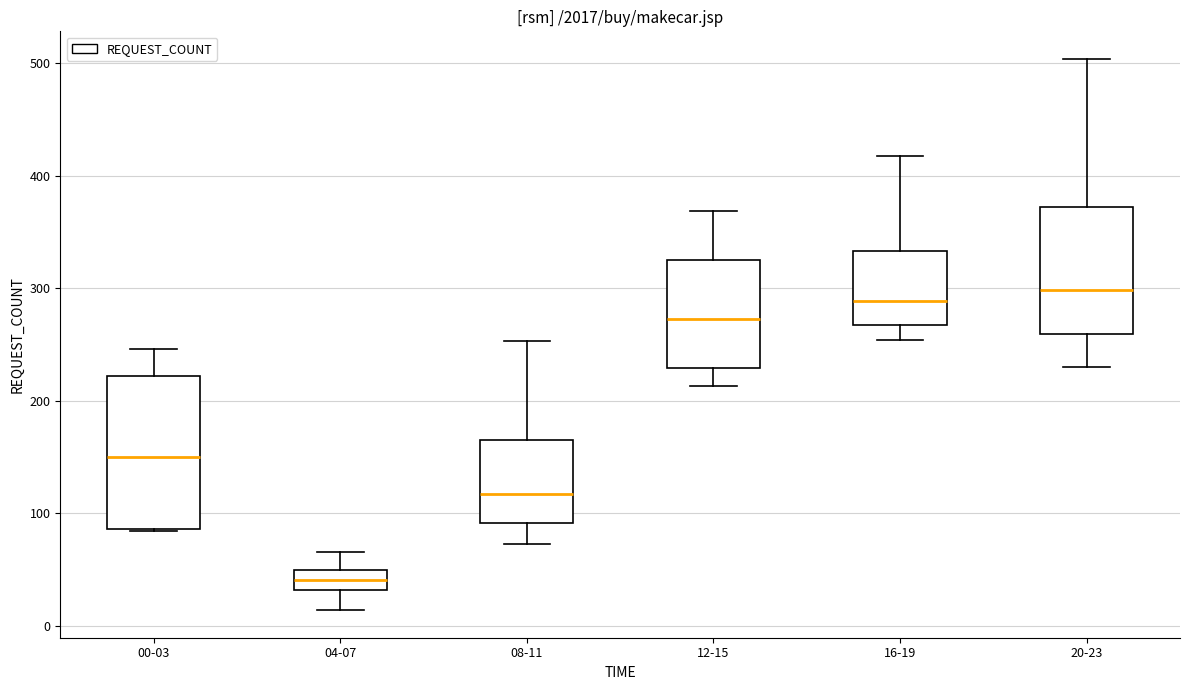

Which box has the highest median line?

20-23